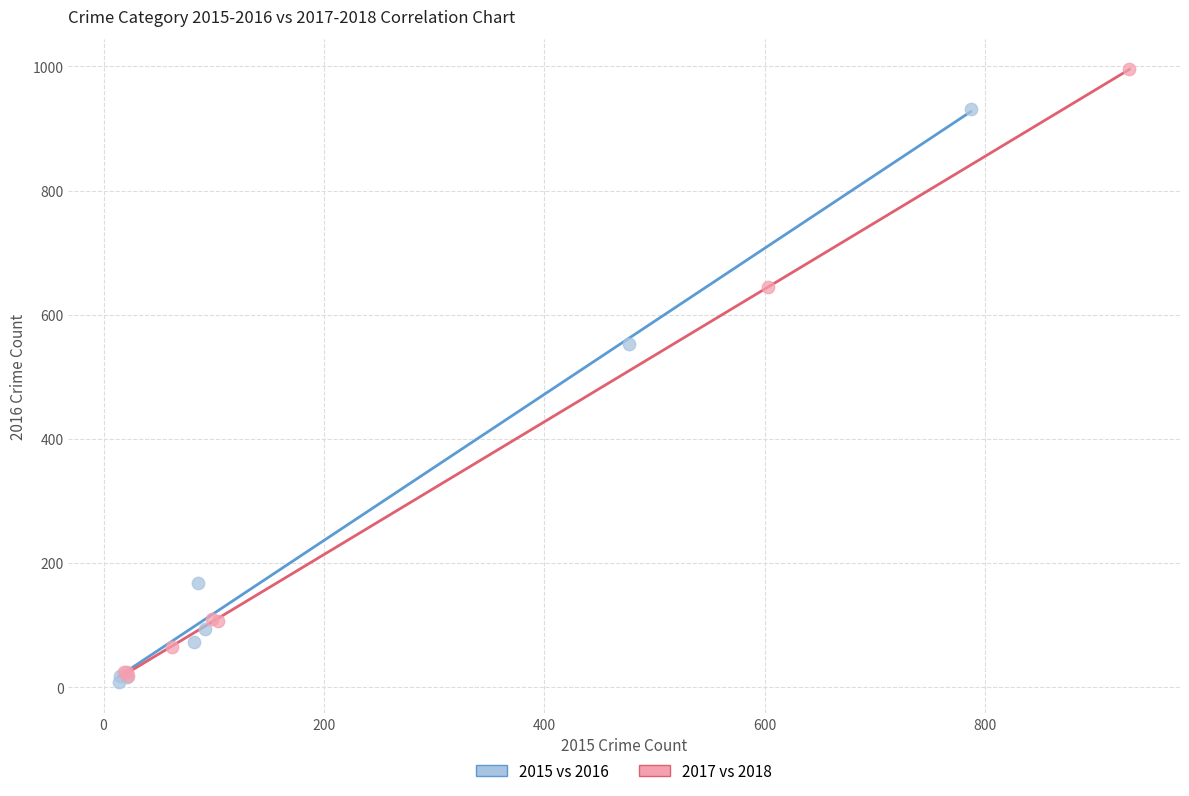

Which series contains the lowest Y value?

2015 vs 2016